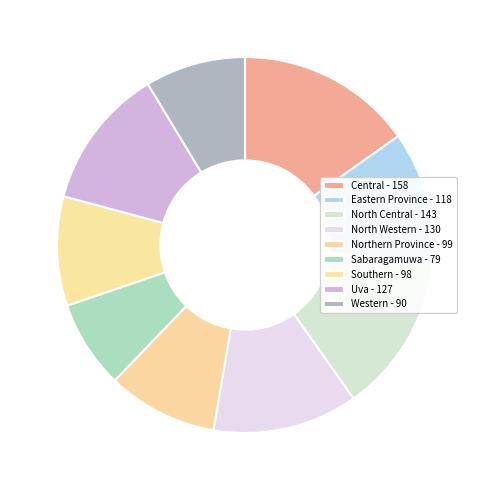

Is there any slice that represents more than half of the pie?

No